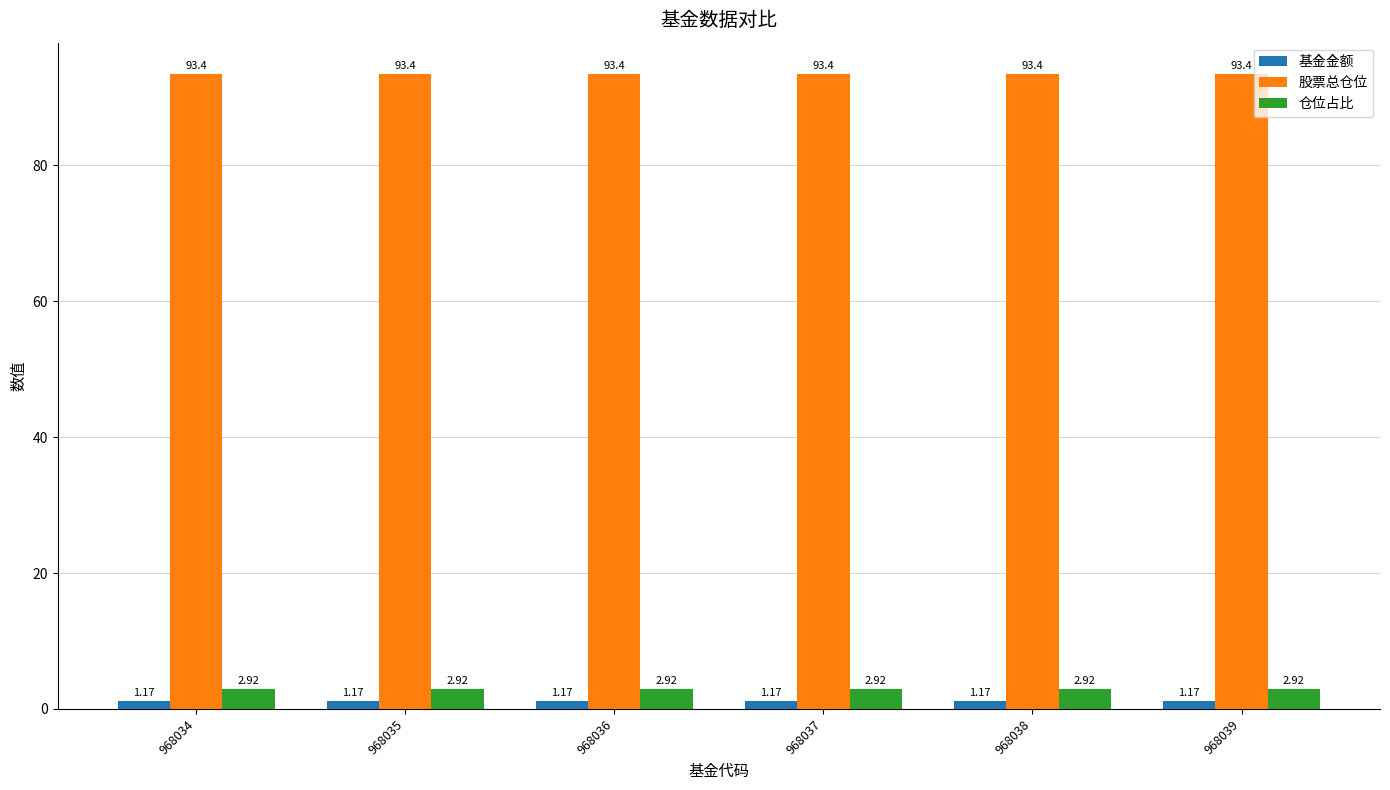

What are all the series names shown in the legend?

基金金额, 股票总仓位, 仓位占比